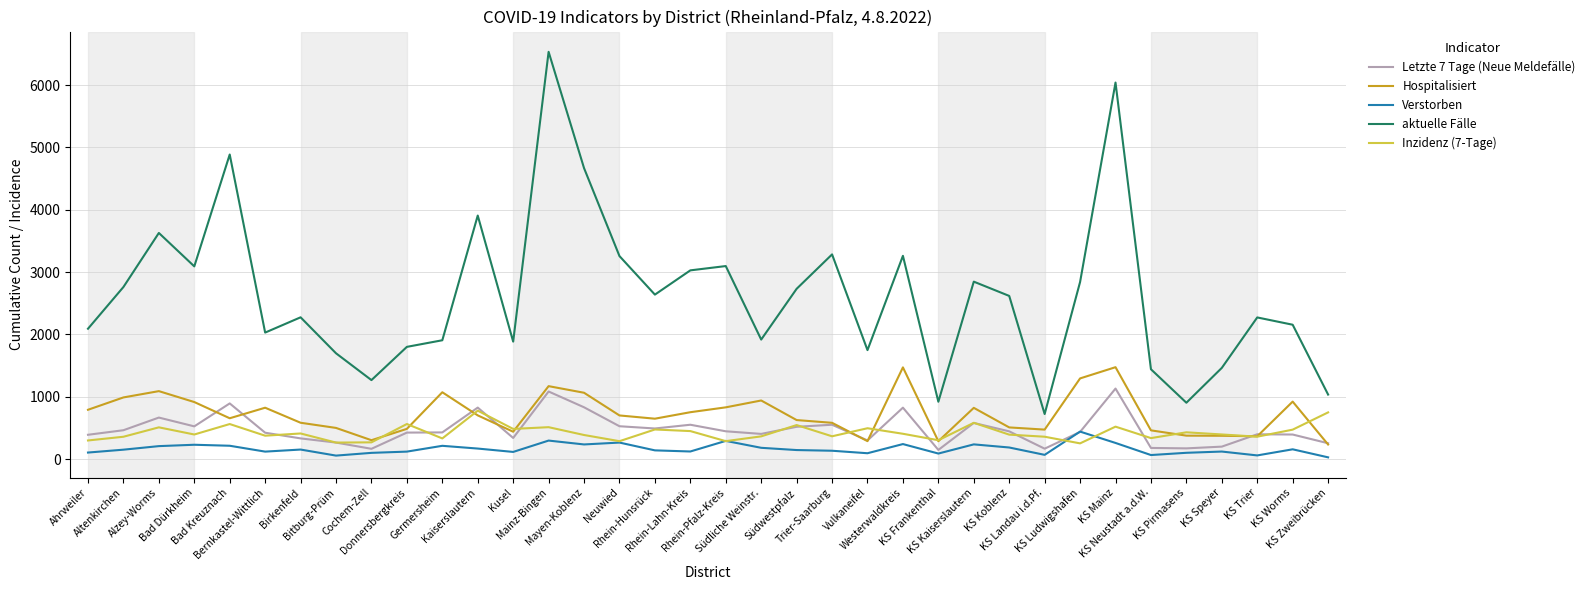

What is the minimum value for Inzidenz (7-Tage)?

253.2